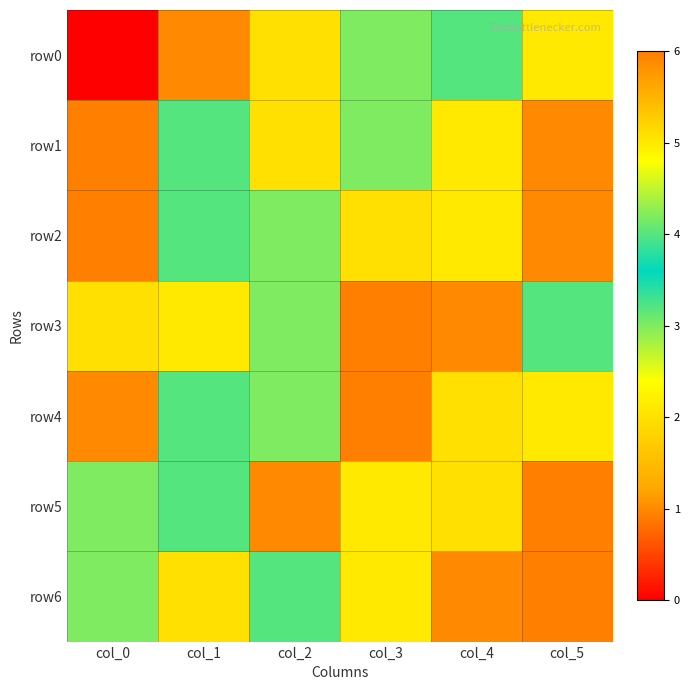

What is the difference between the highest and lowest values at col_3?

4